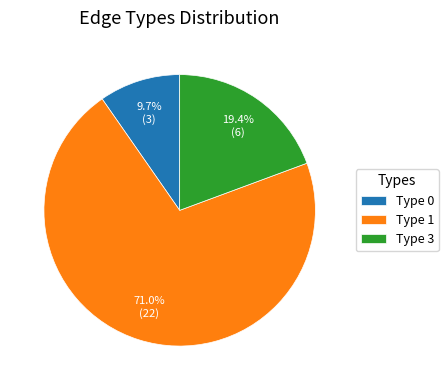

What is the largest slice in the pie chart?

Type 1